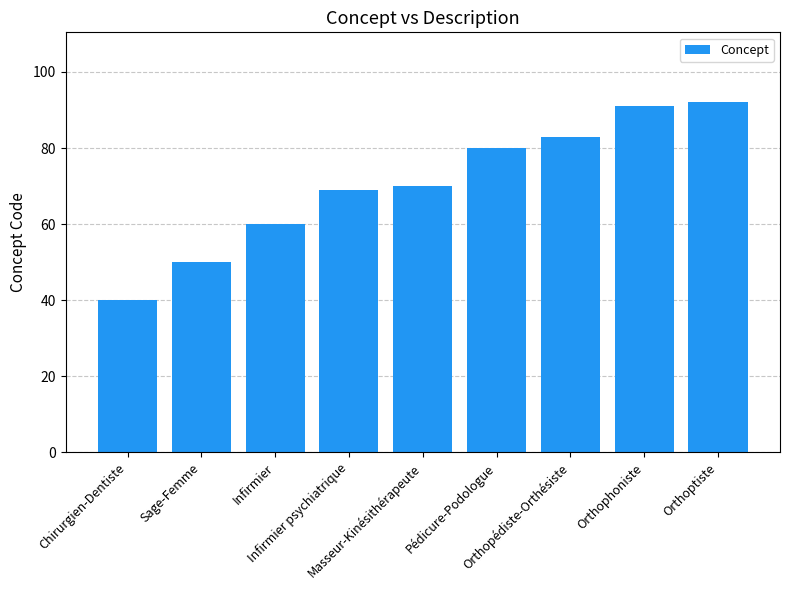

What is the value of the 6th bar from the left?

80